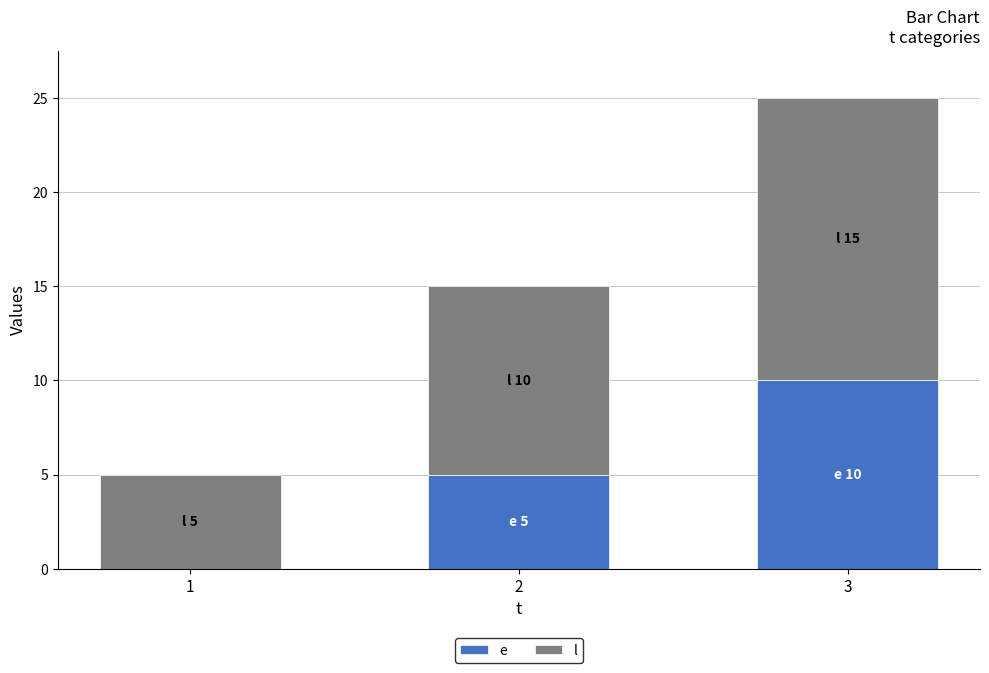

How many series are shown in this chart?

2